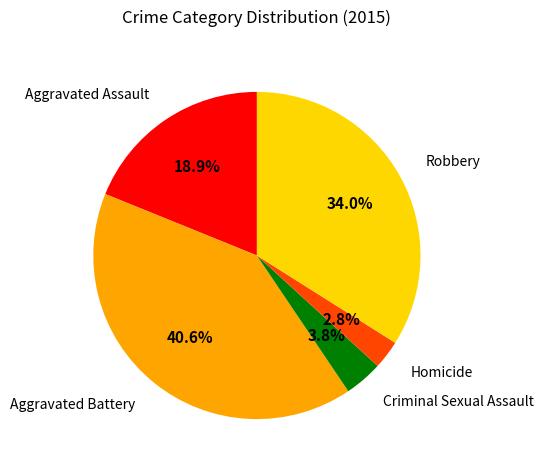

Is there any slice that represents more than half of the pie?

No